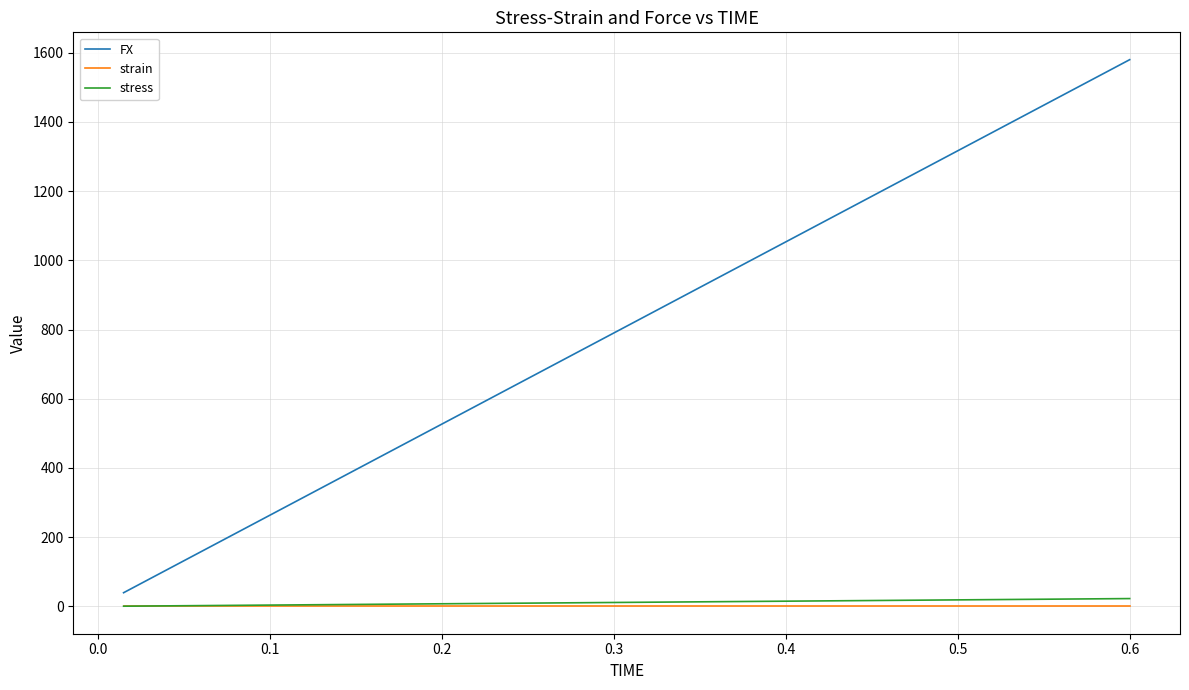

Which series has the largest range (max minus min)?

FX